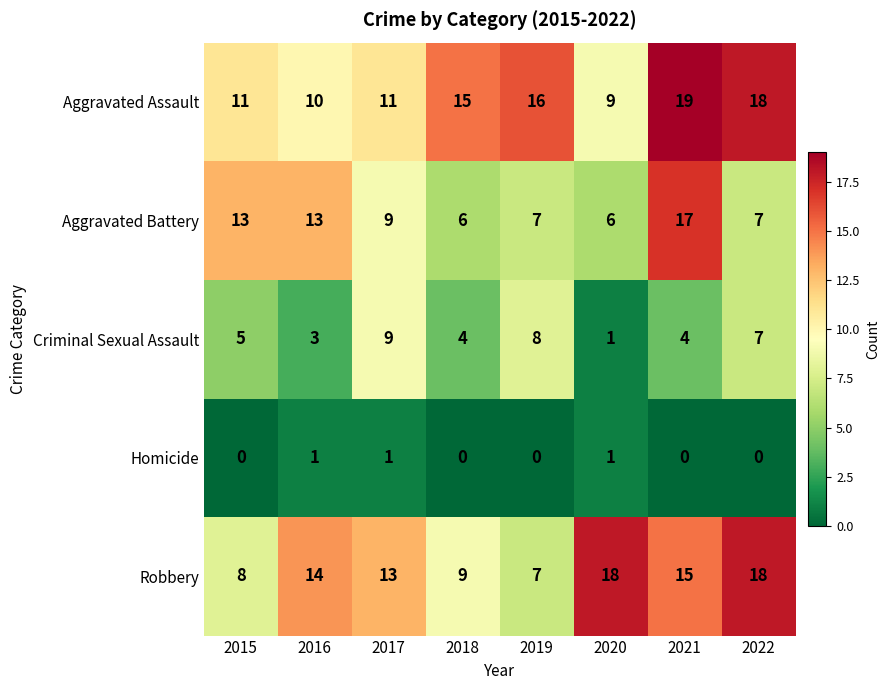

Which category has the lowest value in the Robbery series?

2019